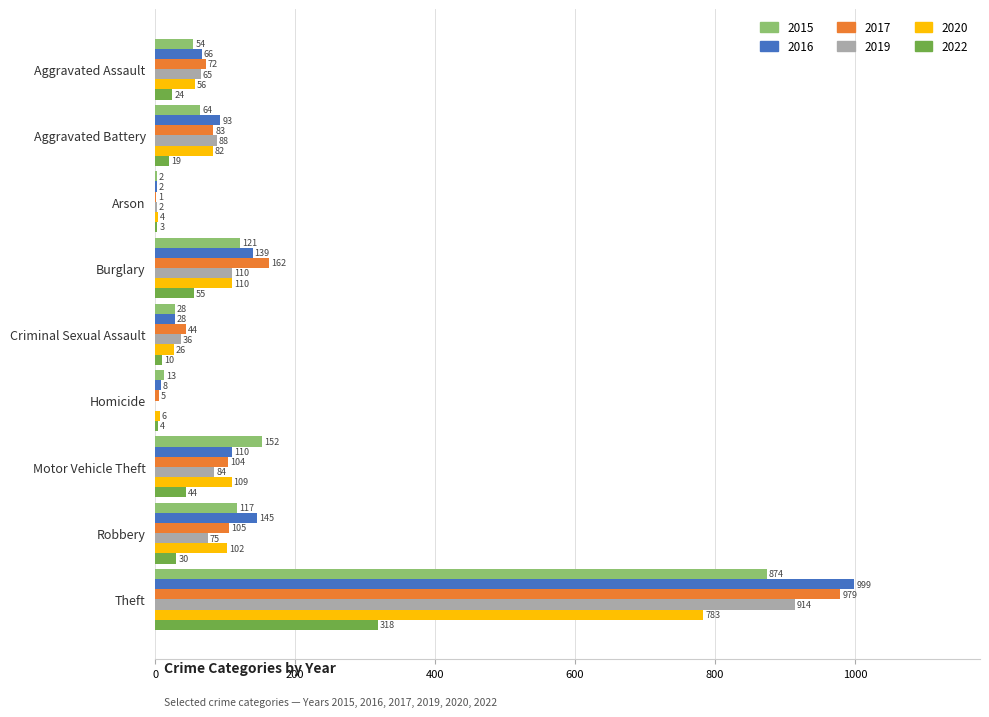

Which series changed the most between Burglary and Motor Vehicle Theft?

2017